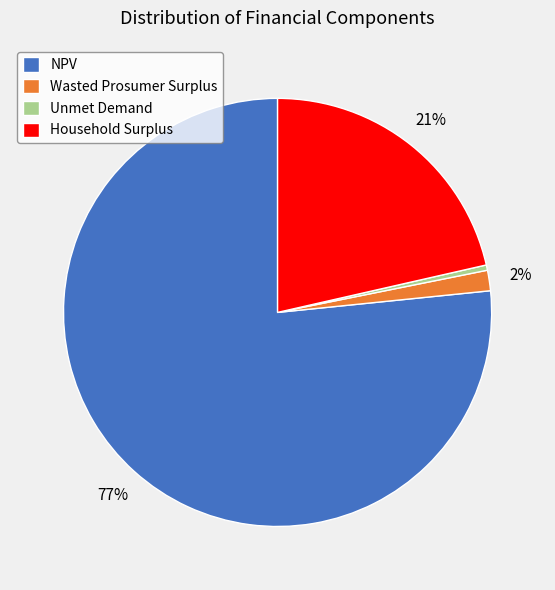

Is the sum of Wasted Prosumer Surplus and Unmet Demand greater than half?

No